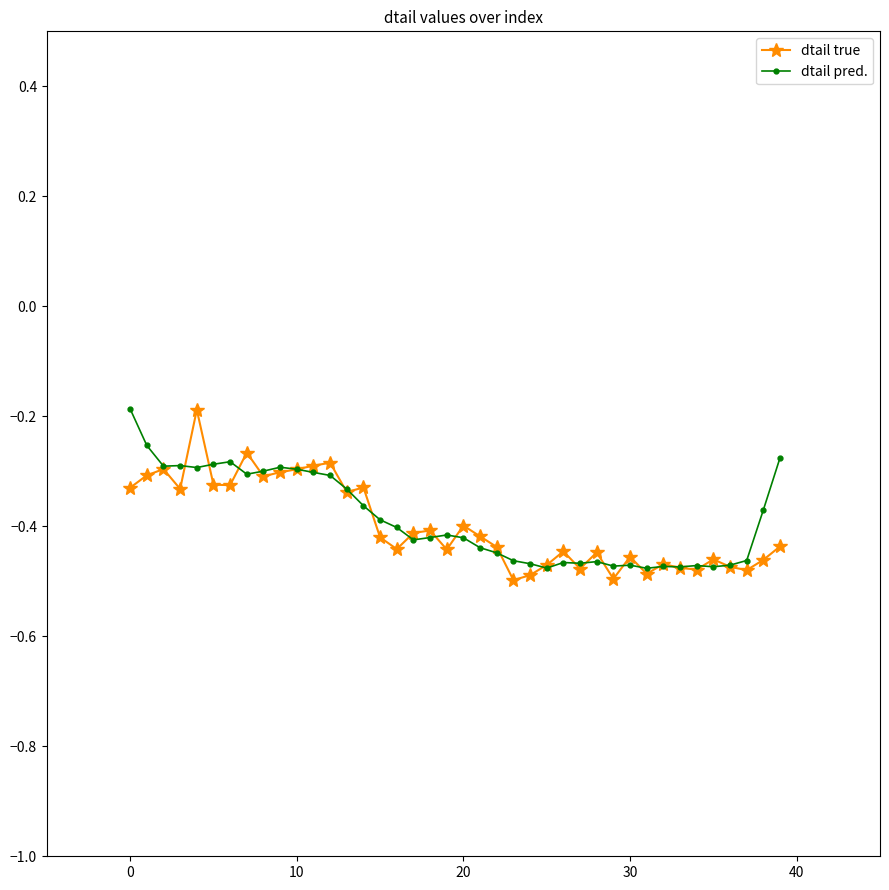

True or false: dtail true has more than 2 interior local peaks.

True